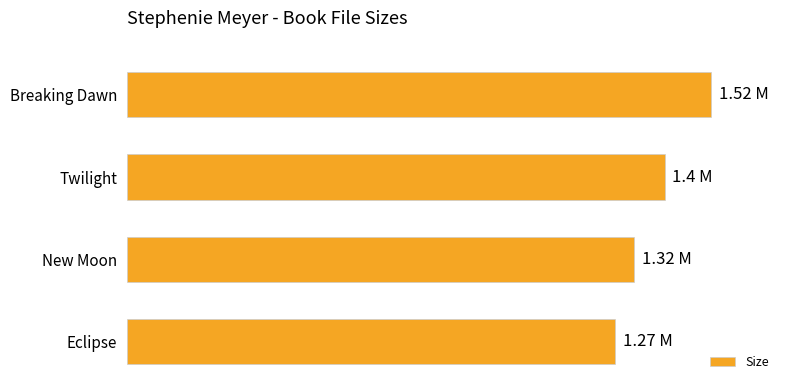

Does the chart contain any negative values?

No